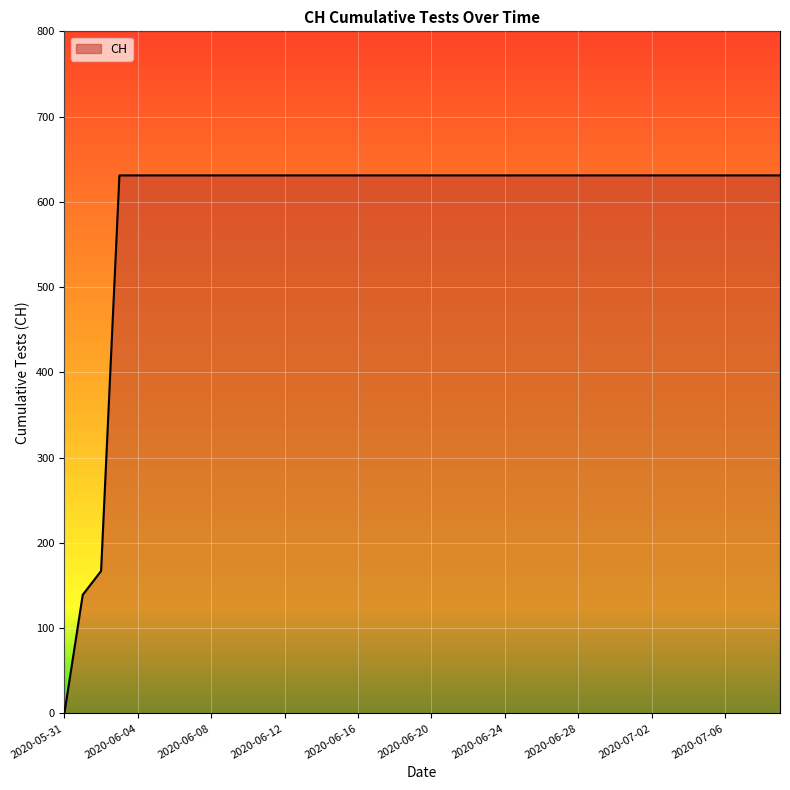

What is the difference between the maximum and minimum values?

631